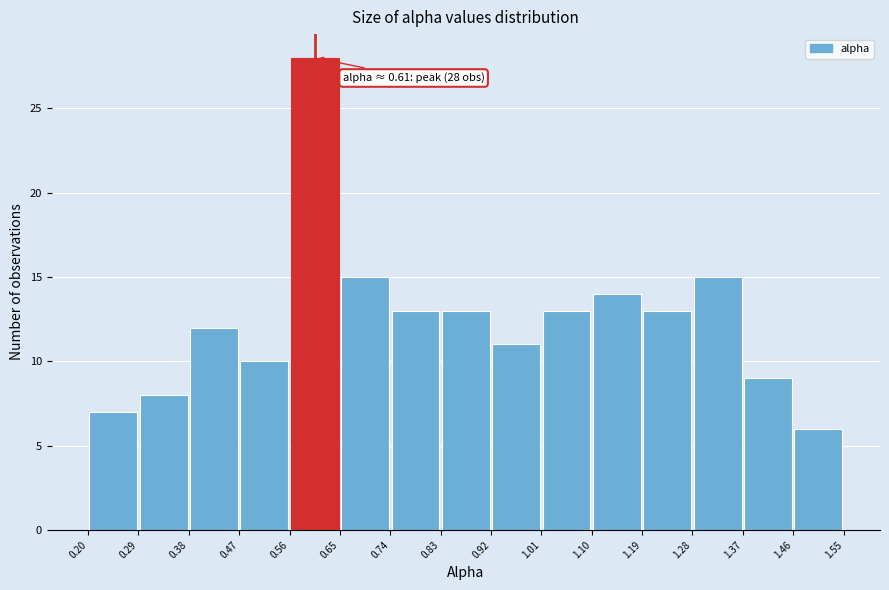

Over which range of the x-axis is the bar tallest?

0.56 to 0.65